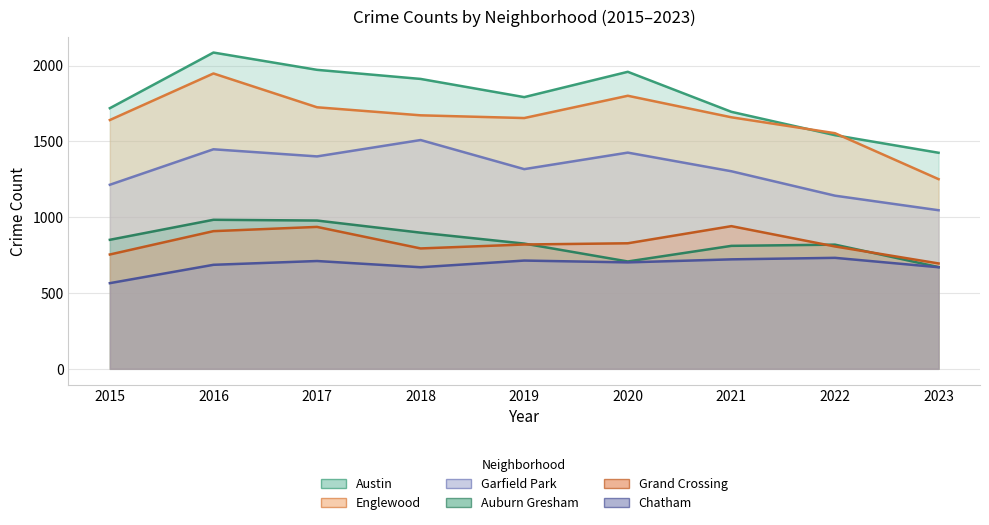

What value does the Englewood series have at 2015, to the nearest 10?

1640